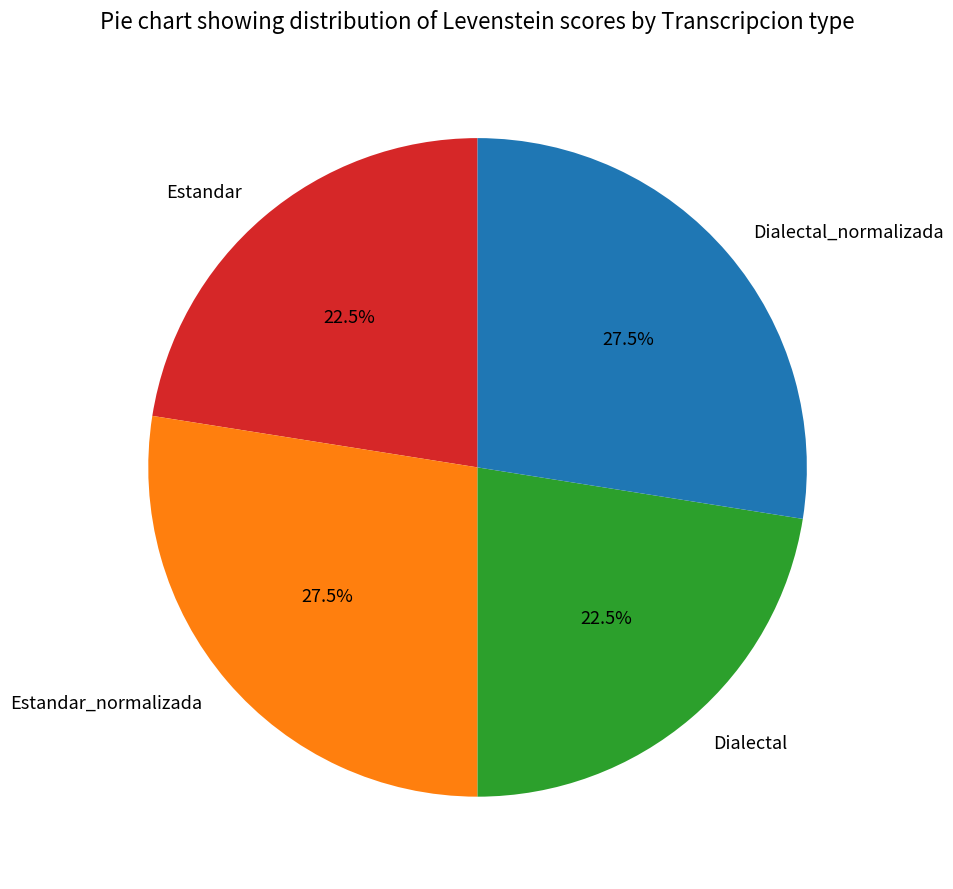

Combined, what portion of the pie is Dialectal and Estandar_normalizada?

50.0%